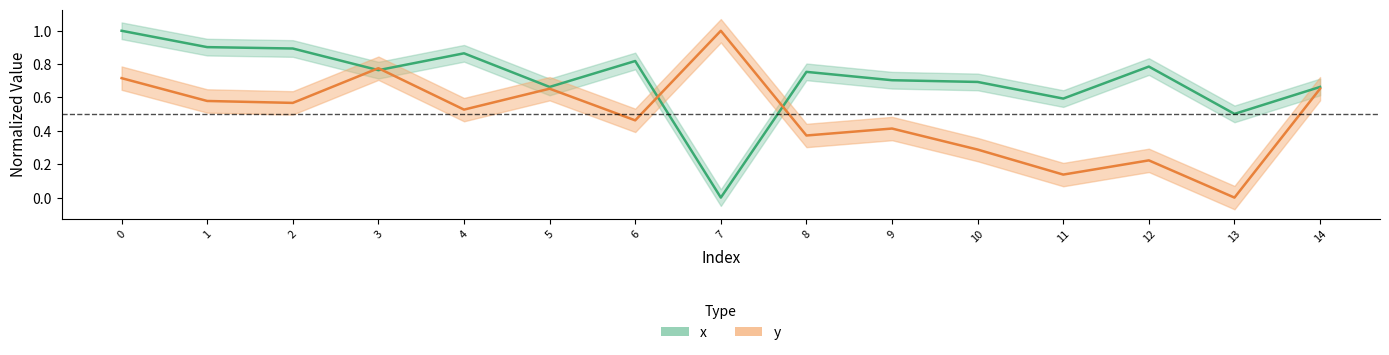

What is the spread (max minus min) of values at 12?

0.6